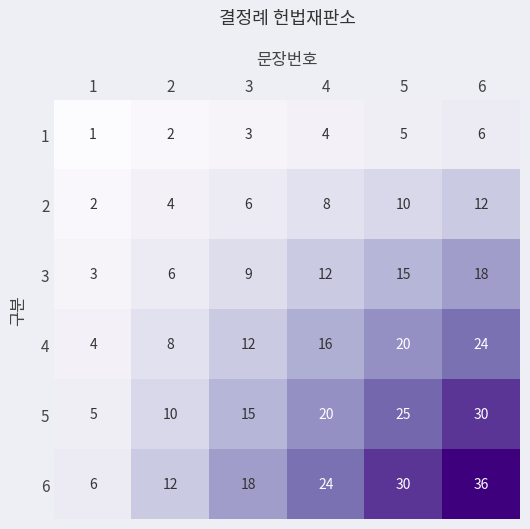

Is it true that 5 equals 20 at 4?

True